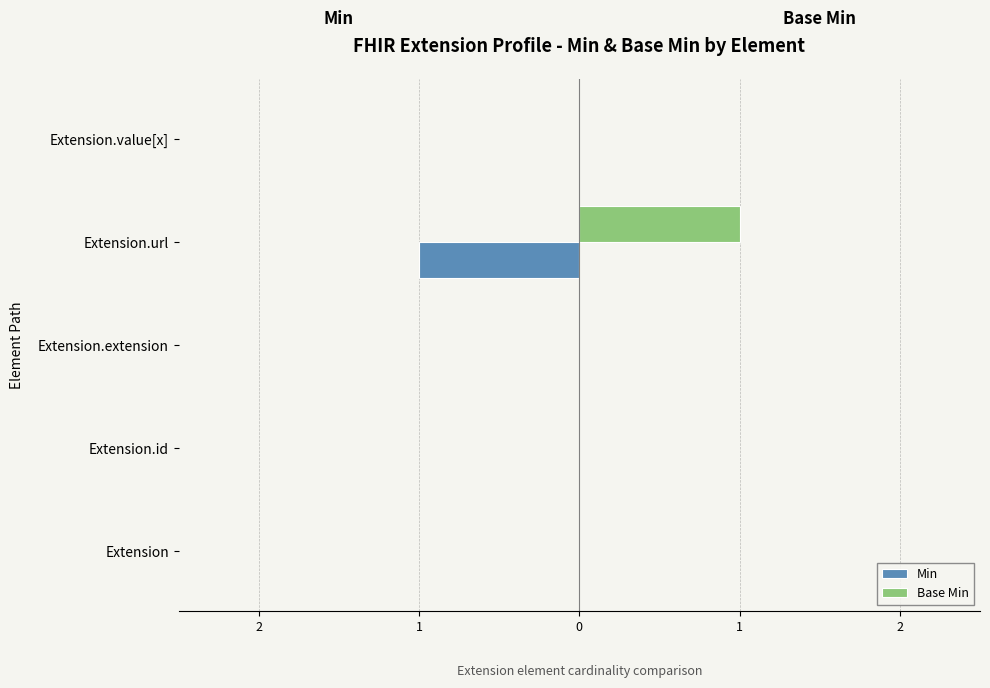

What are all the series names shown in the legend?

Min, Base Min